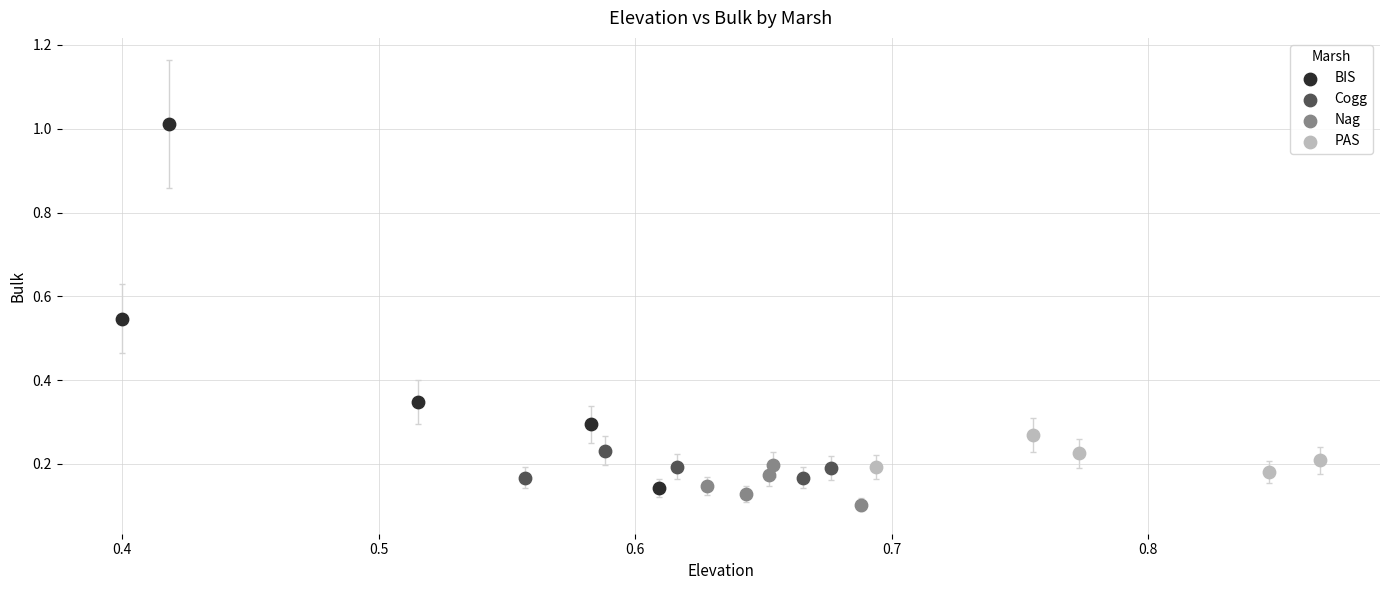

Which series reaches the maximum Y coordinate?

BIS